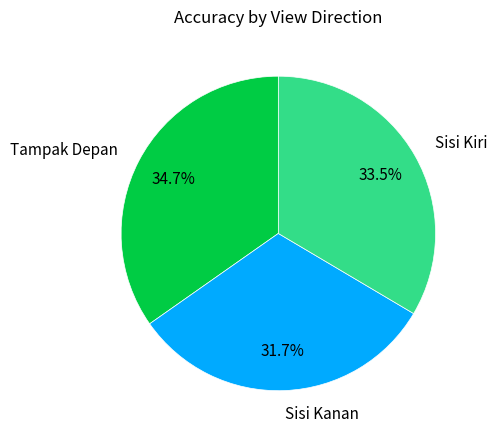

Is it true that Sisi Kanan is 22% of the pie?

False